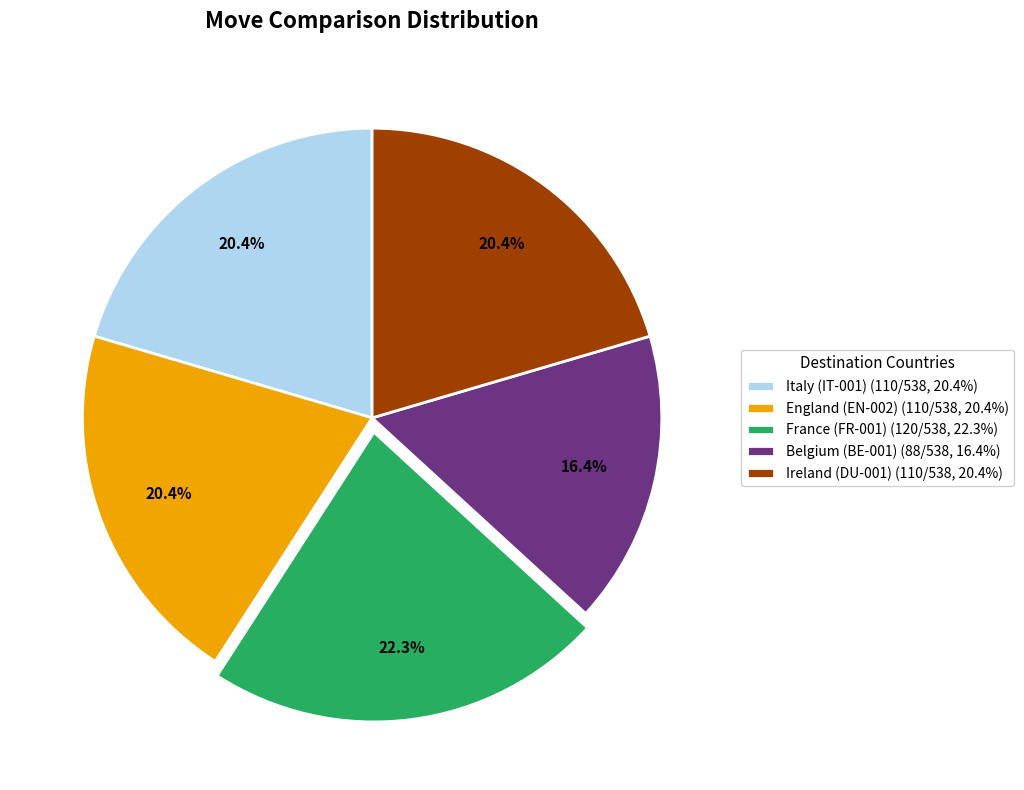

Does Belgium (BE-001) represent more than half of the total?

No